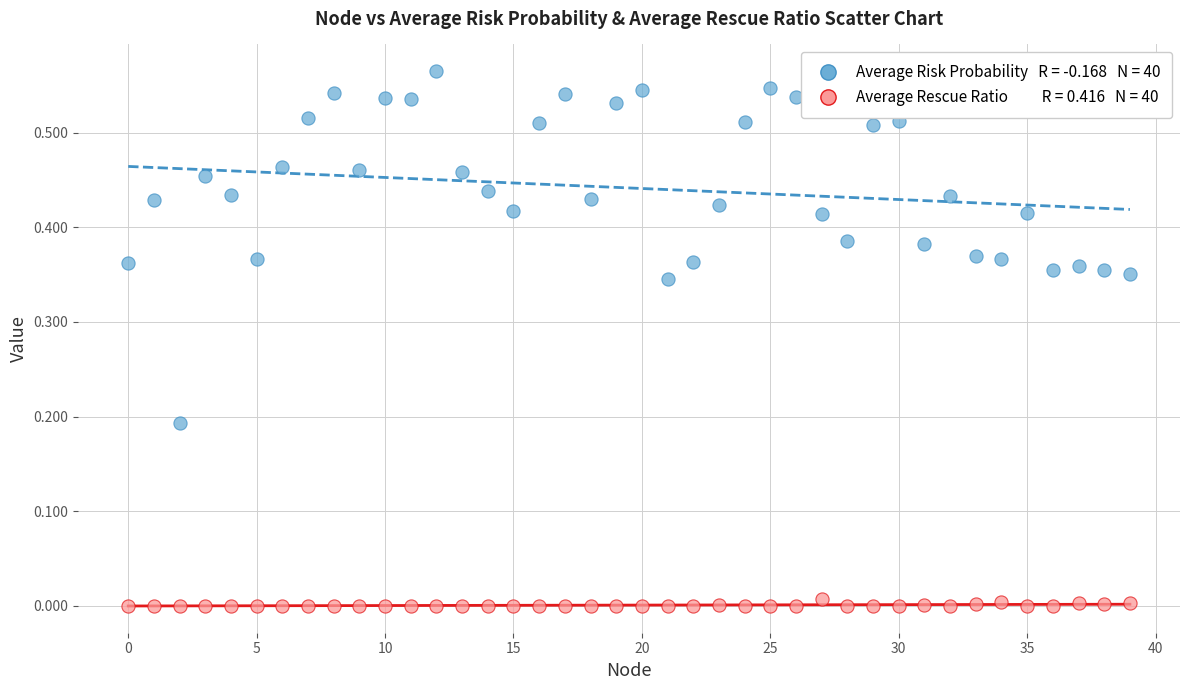

Count the number of points in this scatter plot.

80